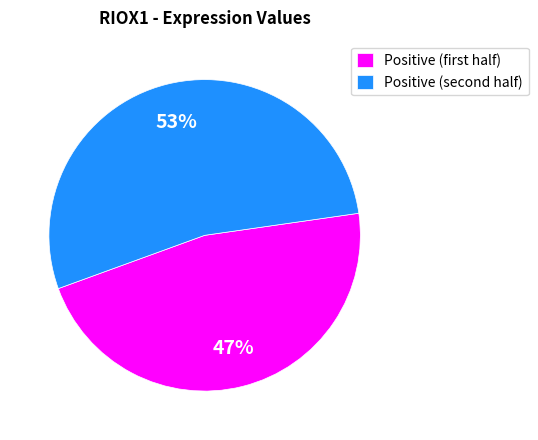

How many slices are in this pie chart?

2